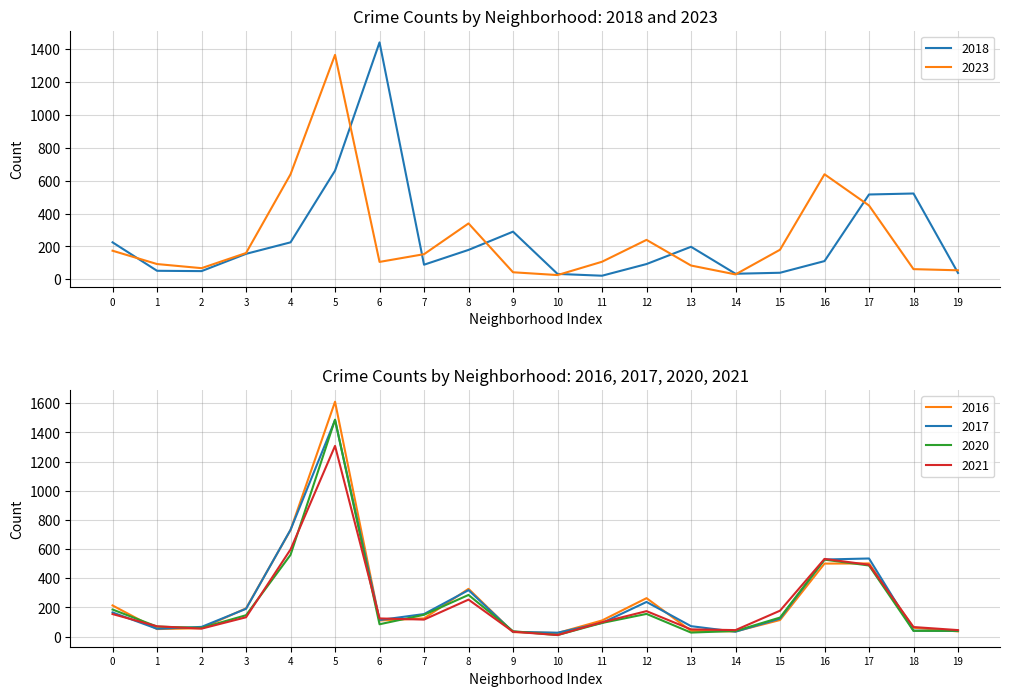

How many interior local peaks does the 2016 series have?

4